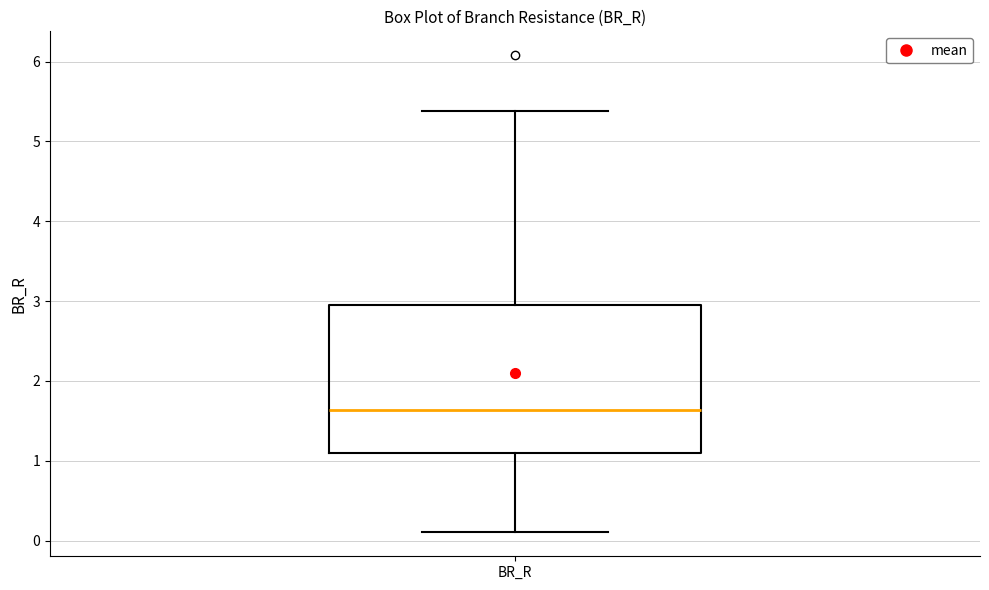

Where does the median line of the box for BR_R sit on the y-axis? The values are not printed on the chart, so give them approximately, as read against the axis.

1.6